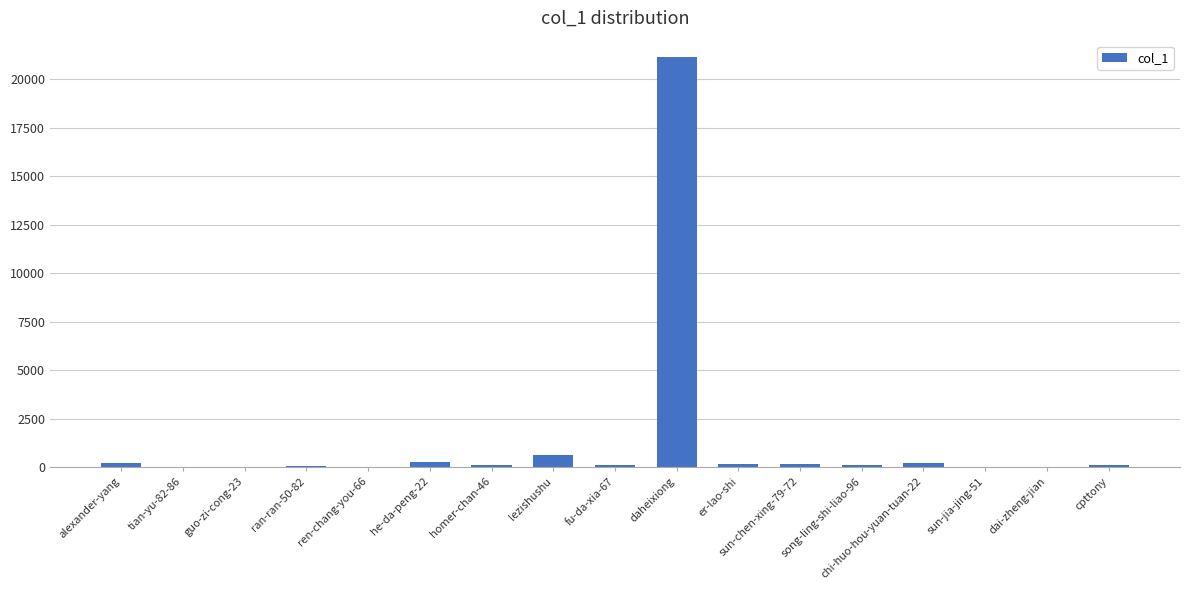

What is the average value?

1361